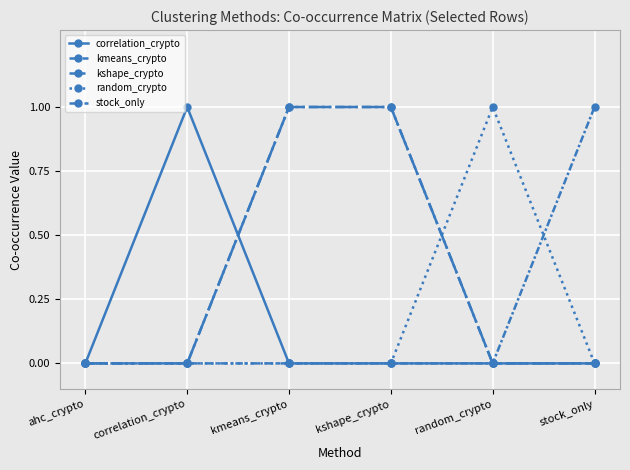

Which series has the largest total across all categories?

kmeans_crypto